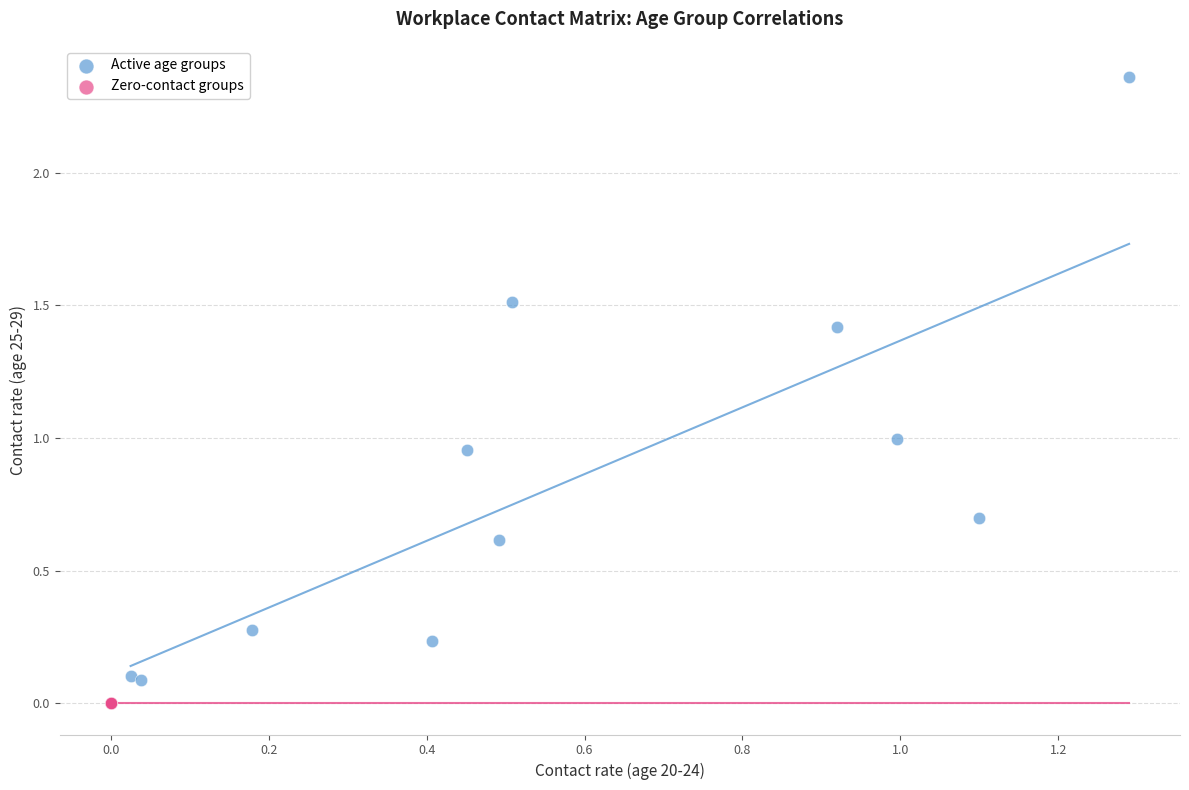

Which series reaches the maximum Y coordinate?

Active age groups